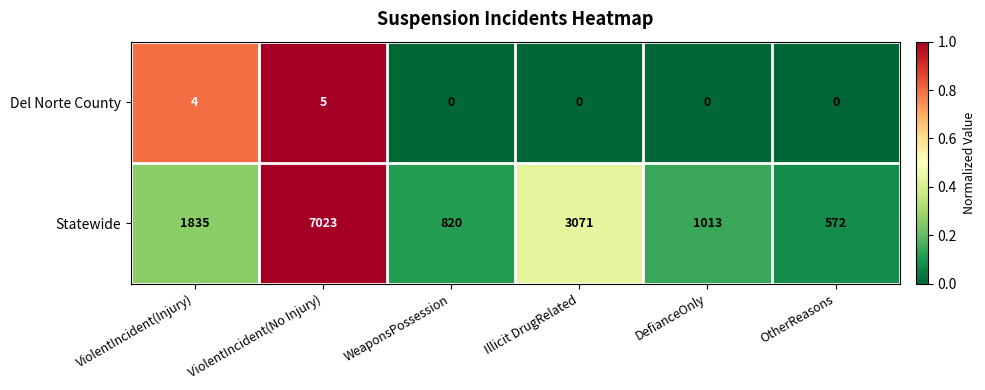

What is the difference between the maximum and minimum values in the Del Norte County series?

5